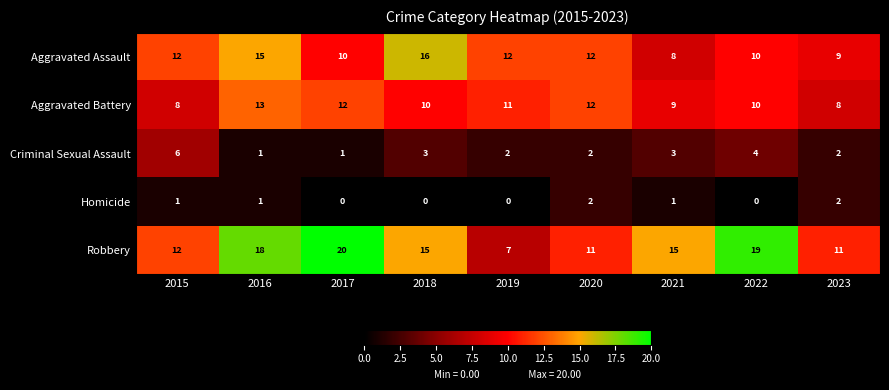

What is the total value across all series at 2018?

44